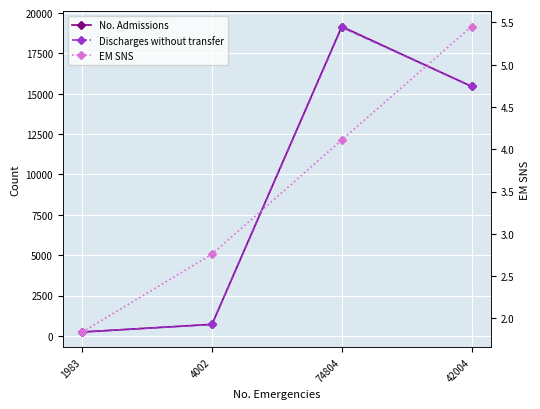

Reading right to left, transcribe all the data shown in this chart.

No. Admissions: 15456.0	19164.0	713.0	238.0
Discharges without transfer: 15464.0	19121.0	706.0	238.0
EM SNS: 5.5	4.1	2.8	1.8